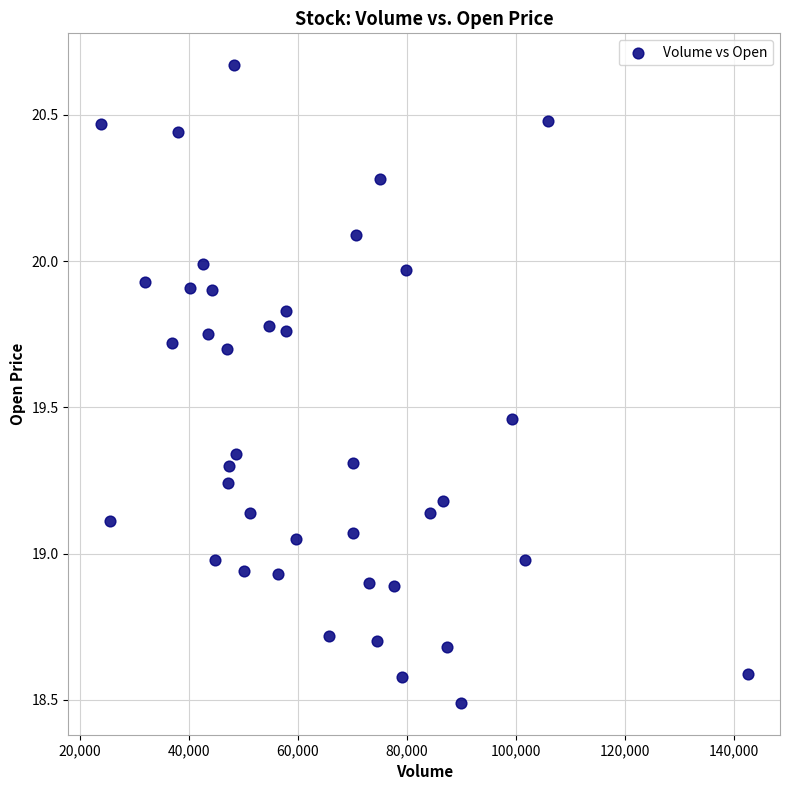

What is the range of Y values (max minus min)?

2.2